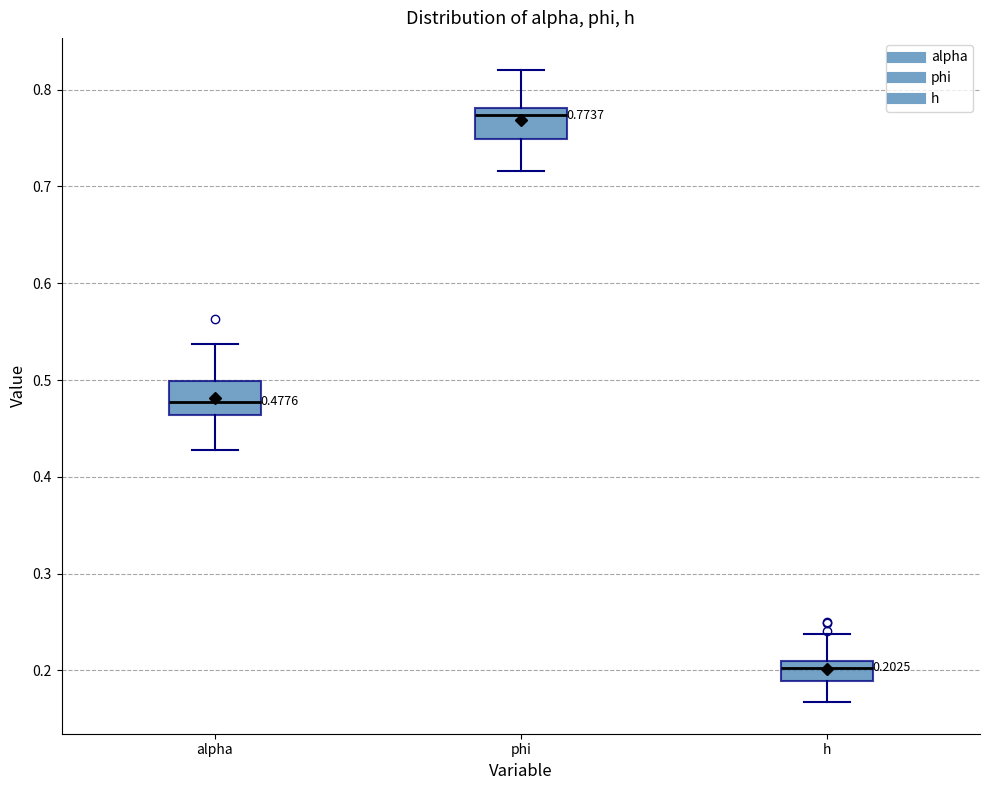

Which box's median line is the highest?

phi